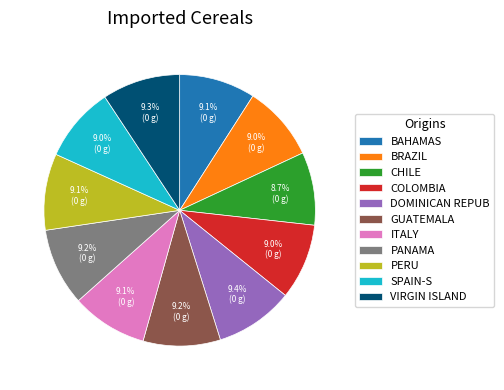

Combined, do VIRGIN ISLAND and BRAZIL account for over 50%?

No